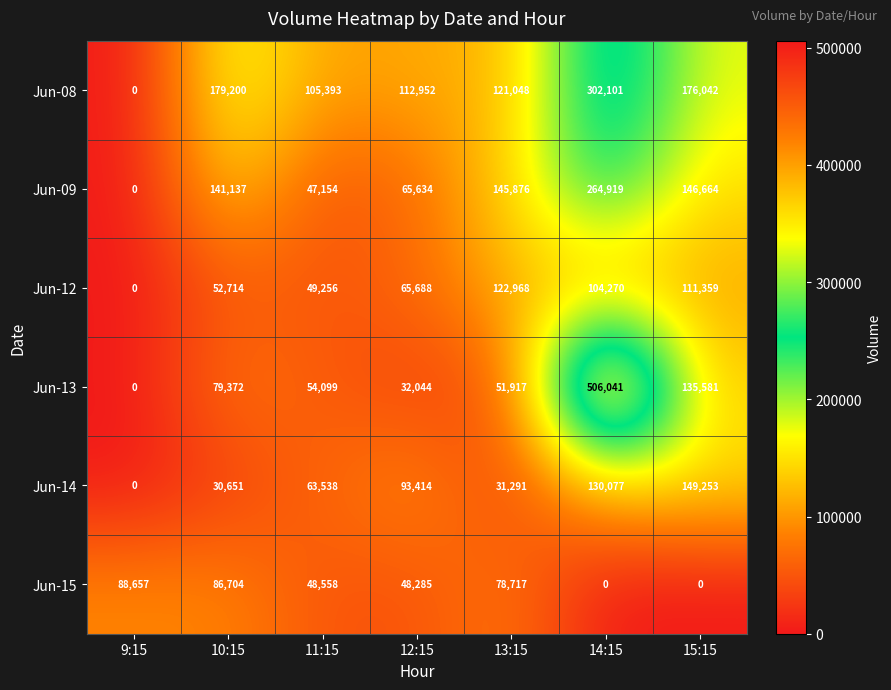

Which series has the widest spread of values?

Jun-13